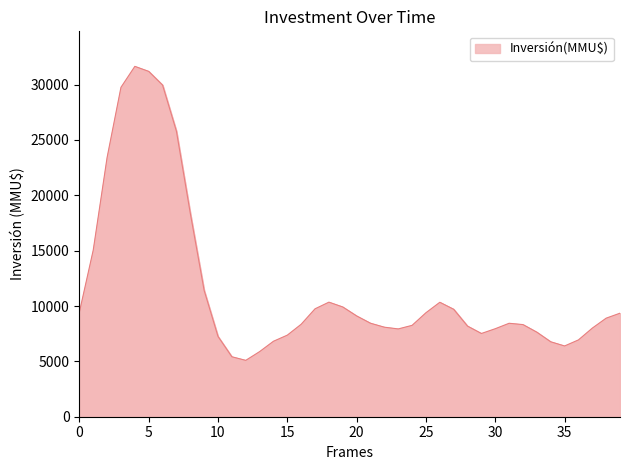

What is the greatest value displayed?

31651.4